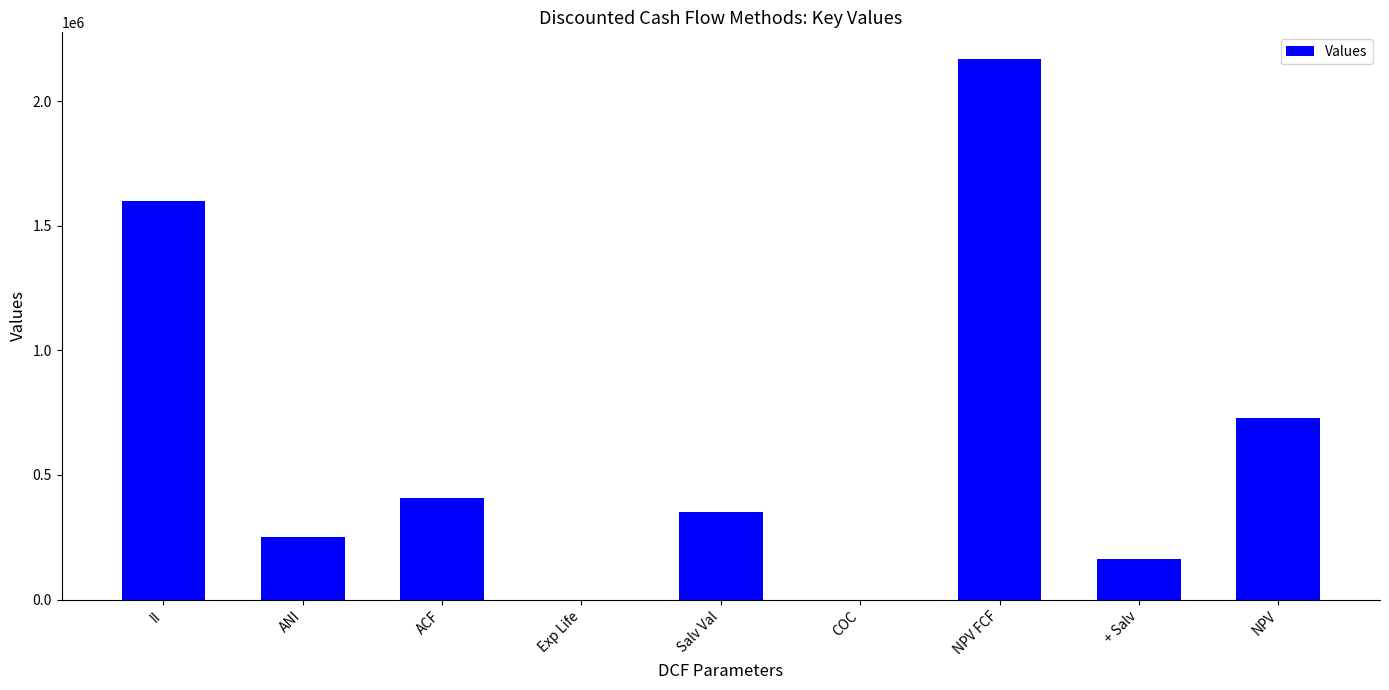

What value does the data have at NPV?

730578.1